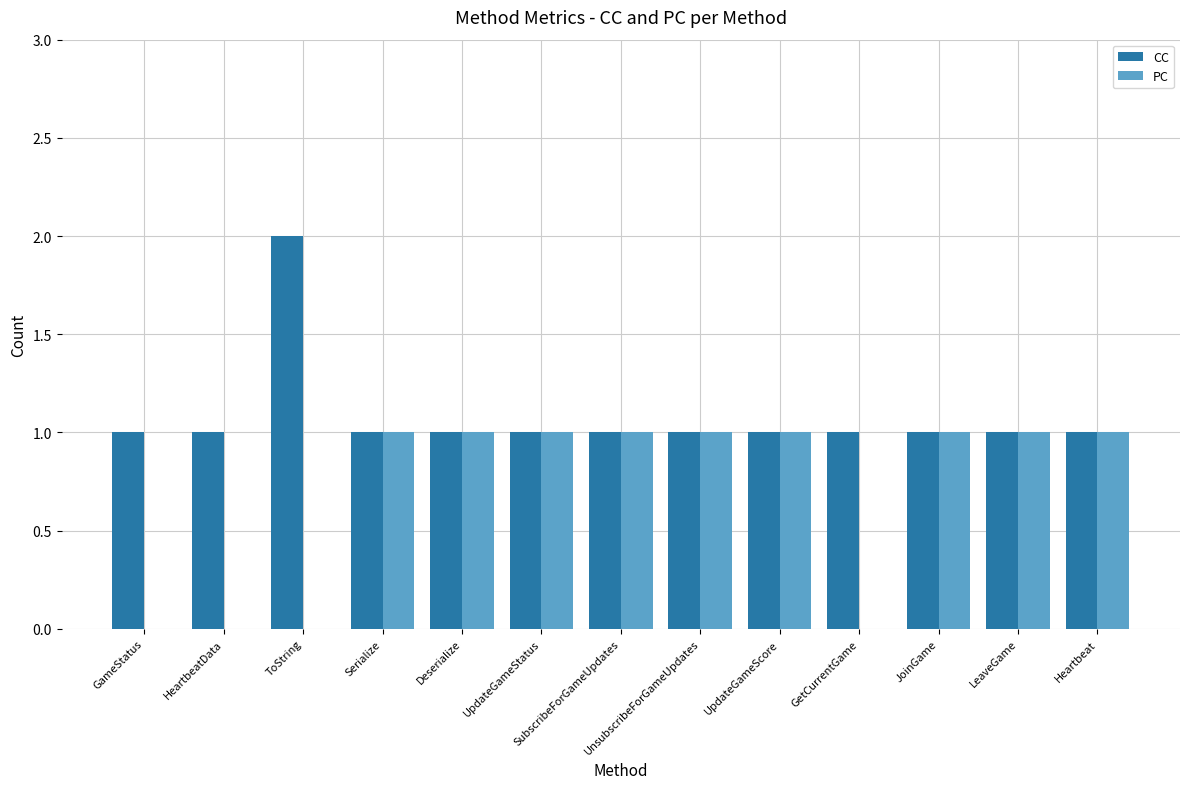

Which series changed the most between GameStatus and UpdateGameStatus?

PC